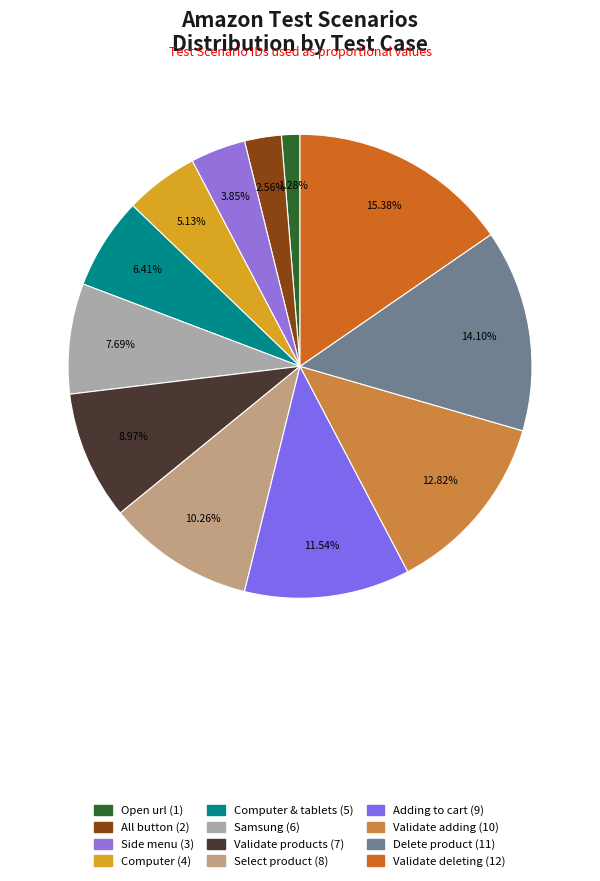

How many slices are in this pie chart?

12